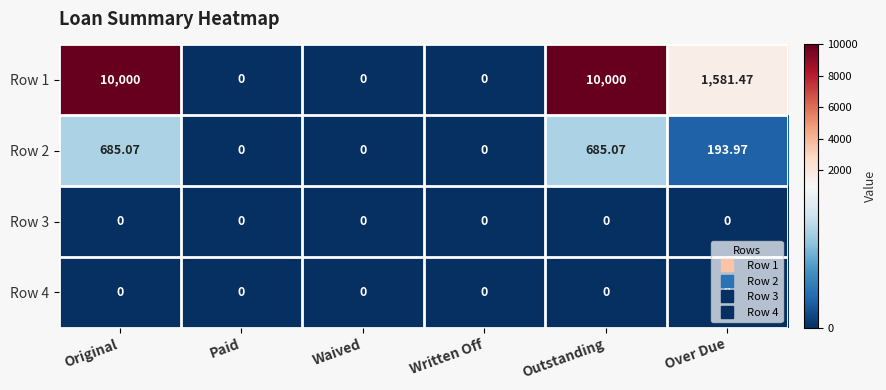

Where is Row 1 nearest to the value 5000?

Over Due